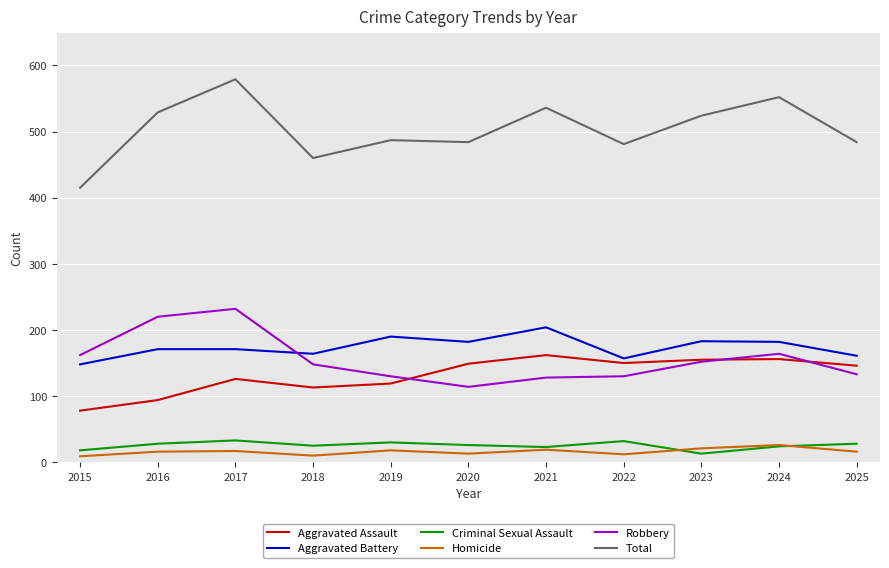

Where does the Aggravated Assault series first go above 146?

2020